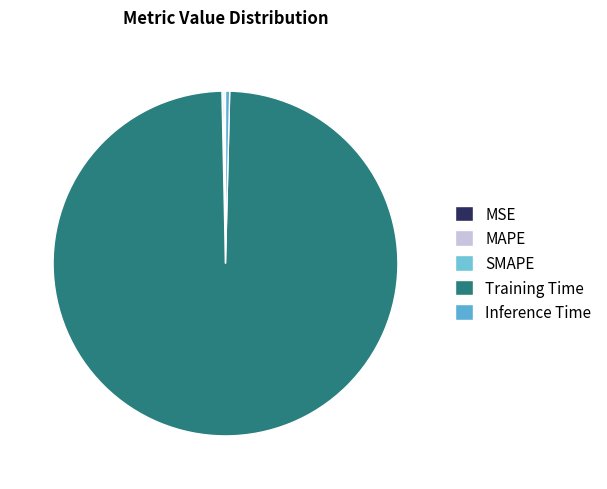

To the nearest percent, what is the difference between the largest and smallest slice percentages?

99%